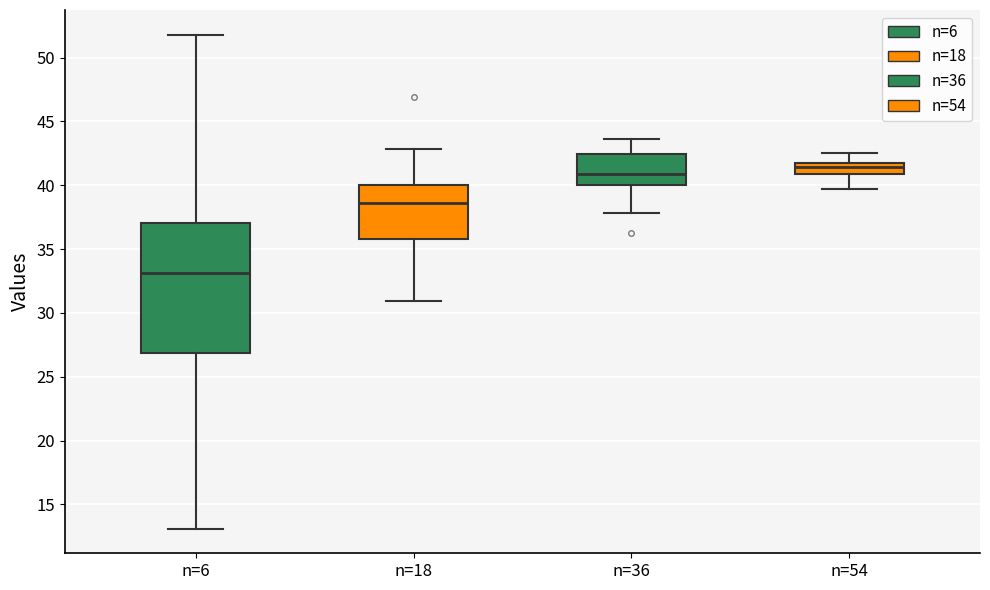

Where does the median line of the box for n=54 sit on the y-axis? The values are not printed on the chart, so give them approximately, as read against the axis.

41.5